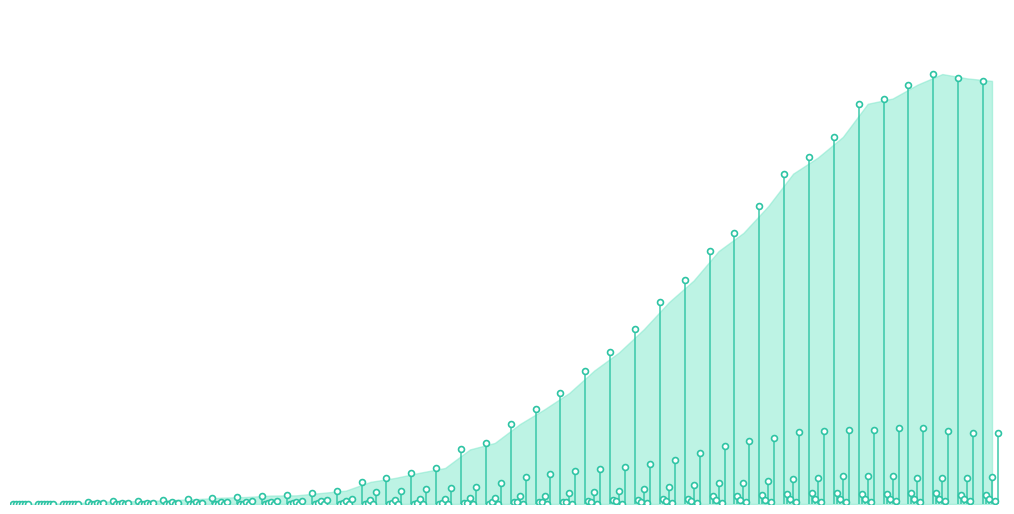

Which series reaches the maximum Y coordinate?

CH